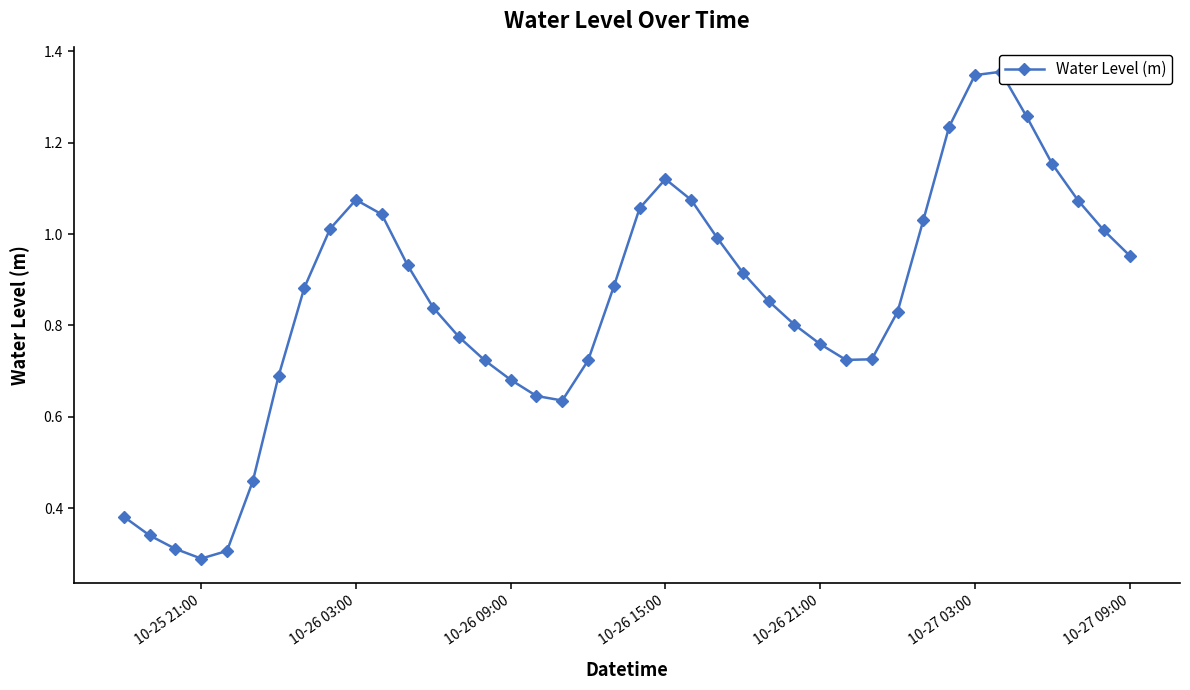

True or false: the data has more than 1 interior local peaks.

True